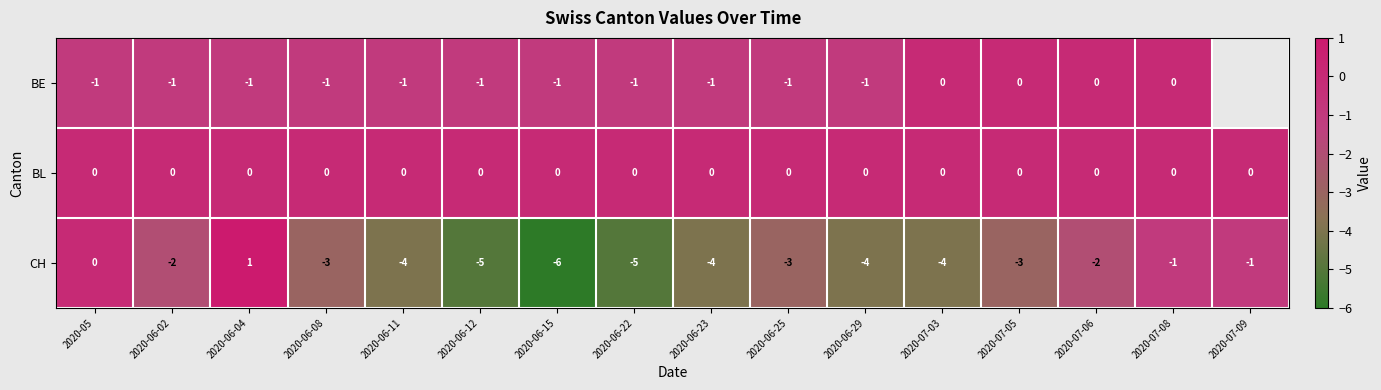

What is the difference between the maximum and second lowest values in the CH series?

6